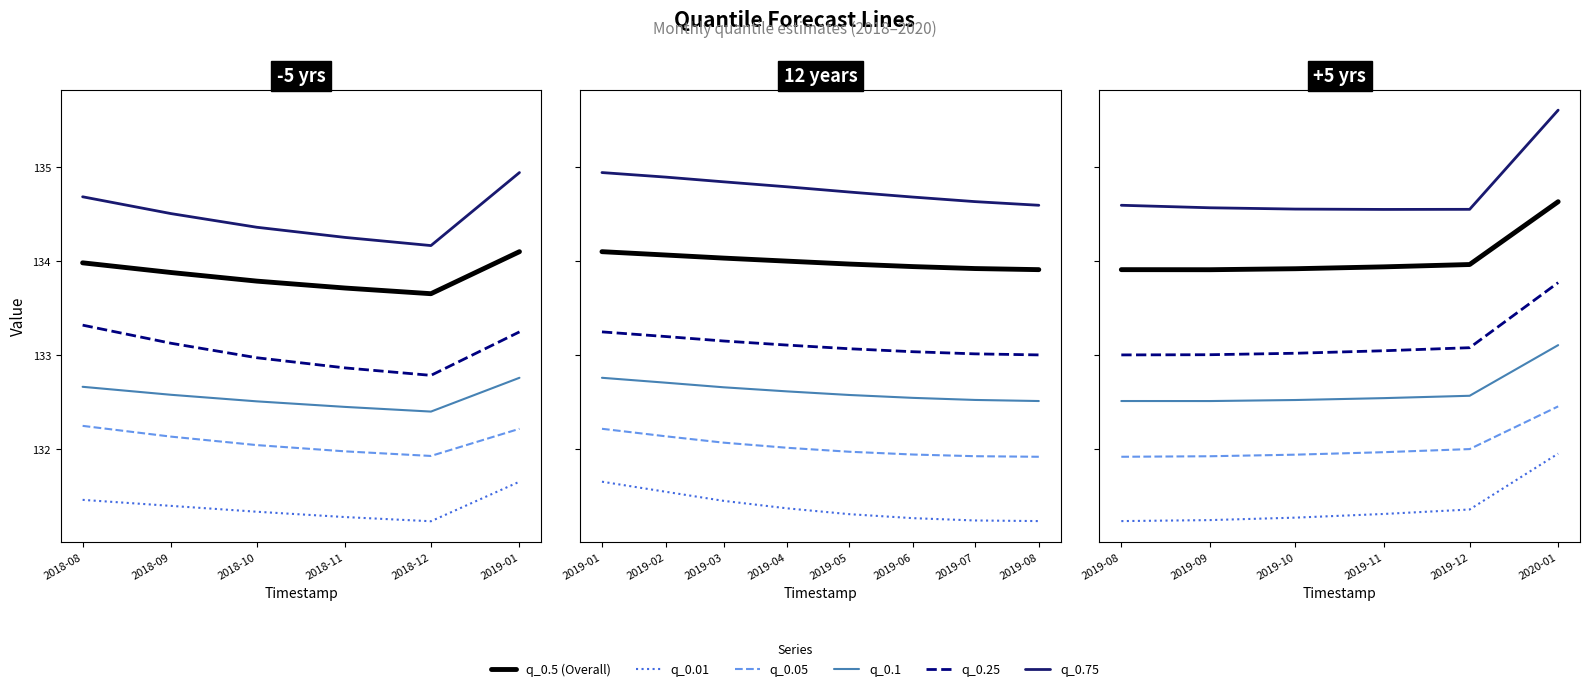

How many data points in q_0.05 are above 132?

4